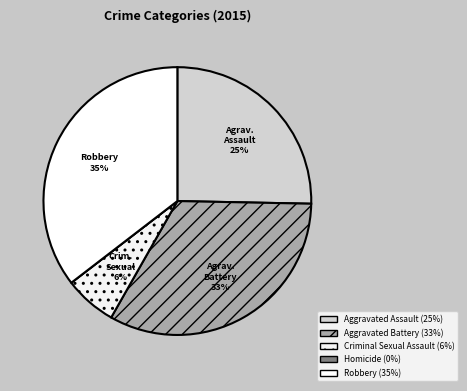

Count the number of slices in the pie.

5